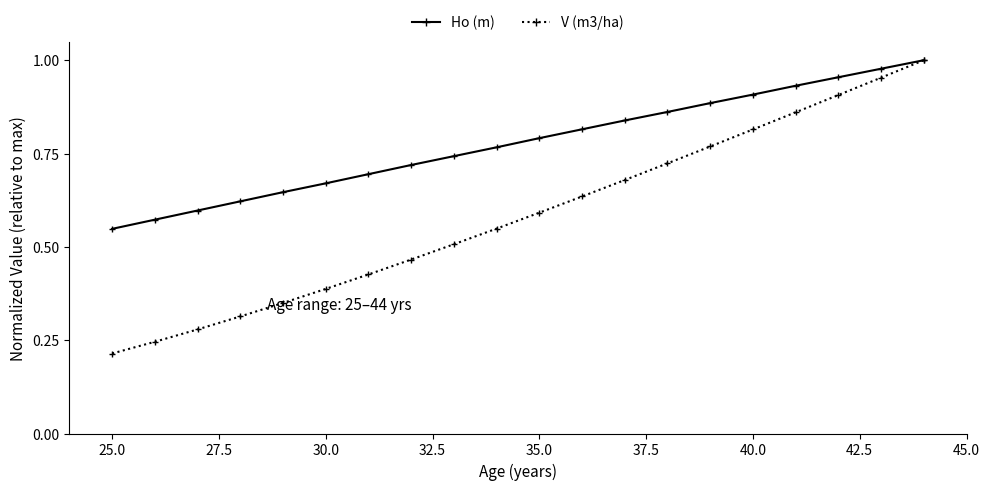

True or false: Ho (m) has more than 2 points higher than both neighbors.

False